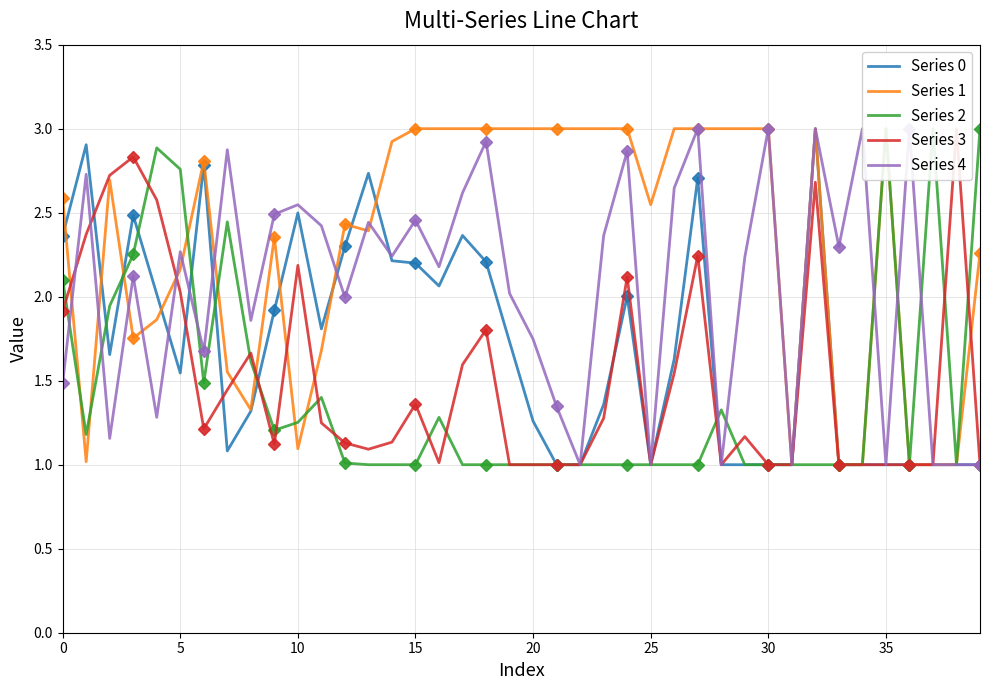

How many values in the 4 series exceed 2?

24